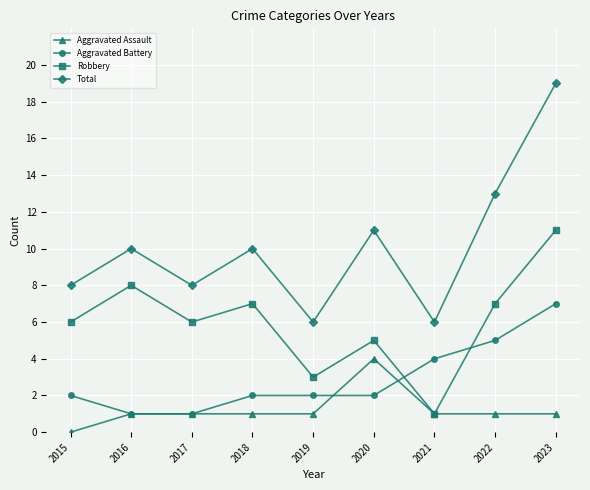

How many lines are shown in the chart?

4